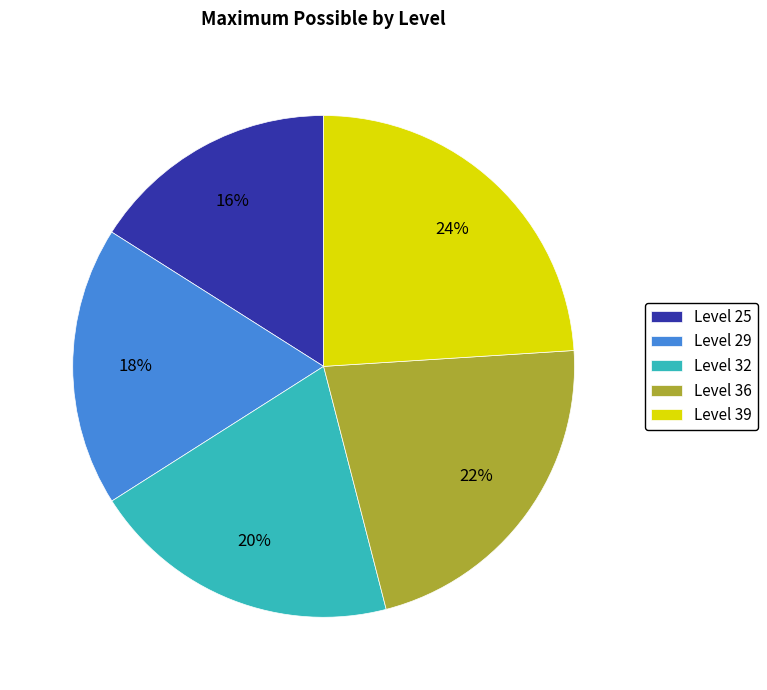

What is the largest slice in the pie chart?

Level 39